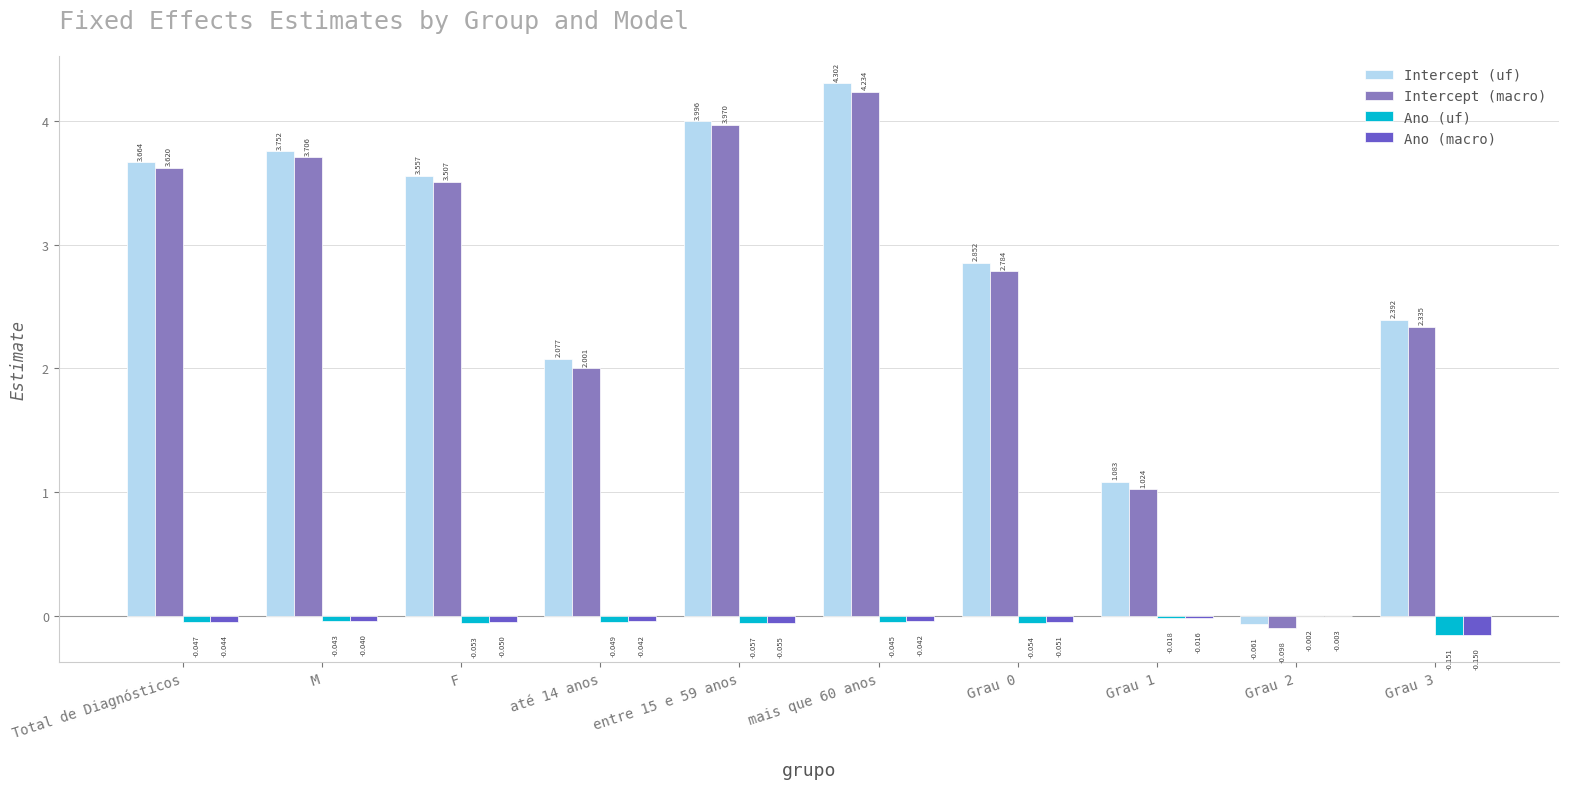

Which series has the widest spread of values?

Intercept (uf)